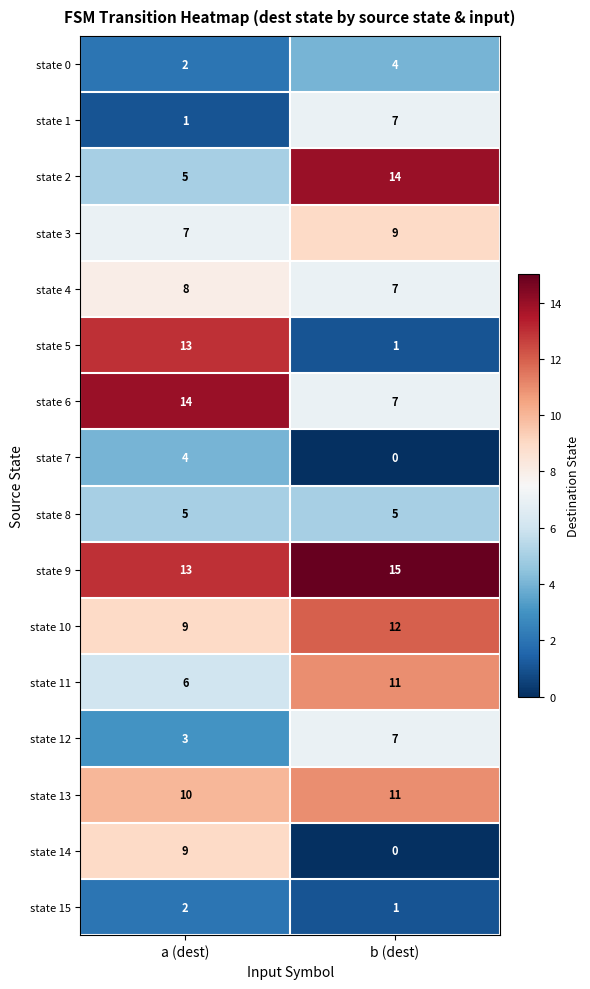

List the labels in order of state 13 value, largest first.

b (dest), a (dest)